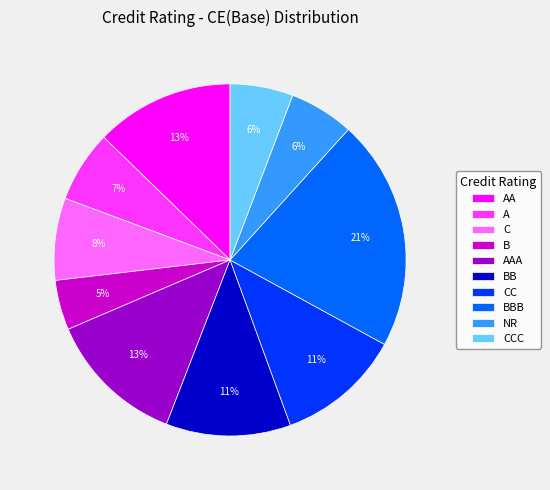

To the nearest percent, what portion does A represent?

7%